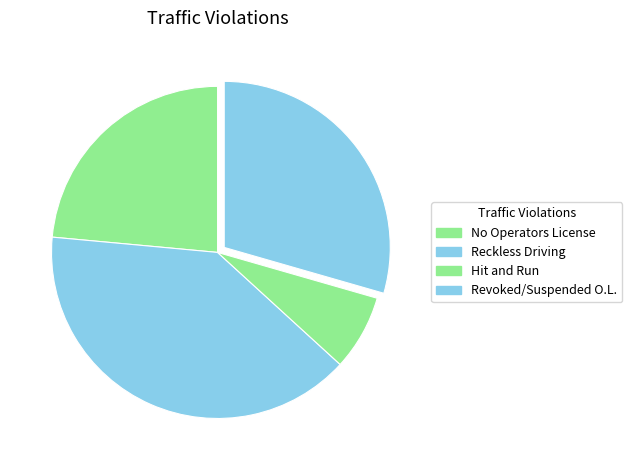

Which has a higher value, No Operators License or Hit and Run?

No Operators License